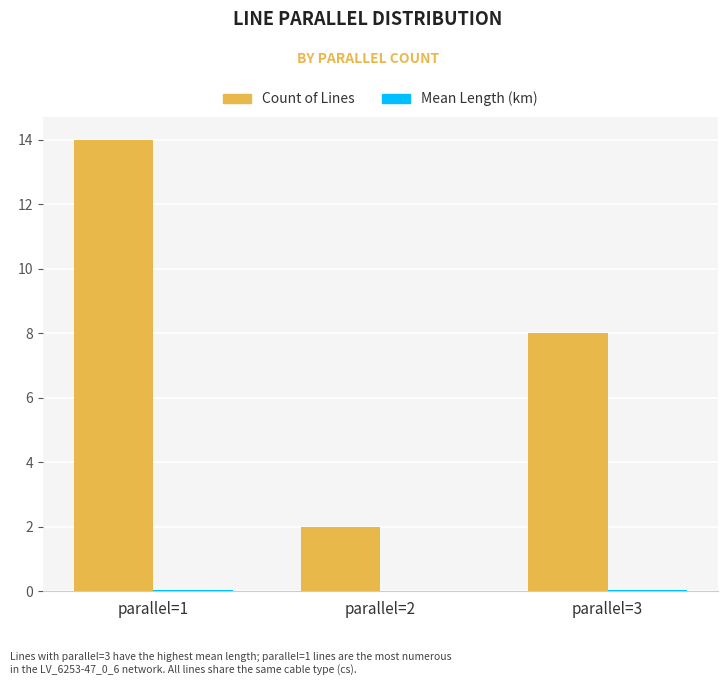

Where does the Count of Lines series first go above 8?

parallel=1